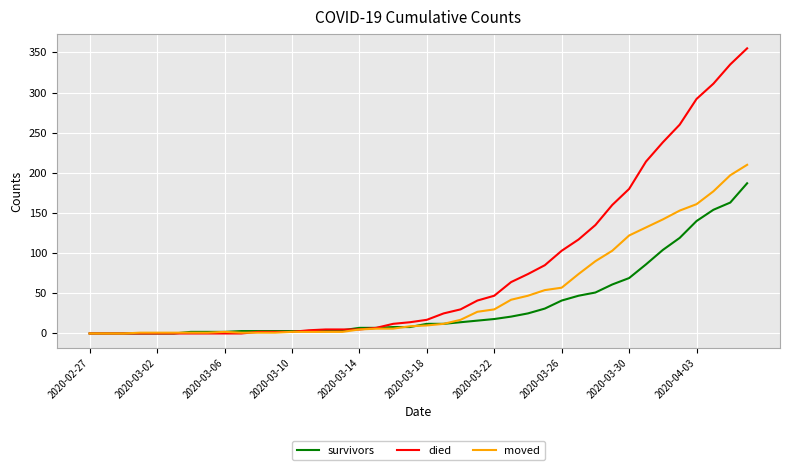

Rank the series by their average value, from highest to lowest.

died, moved, survivors